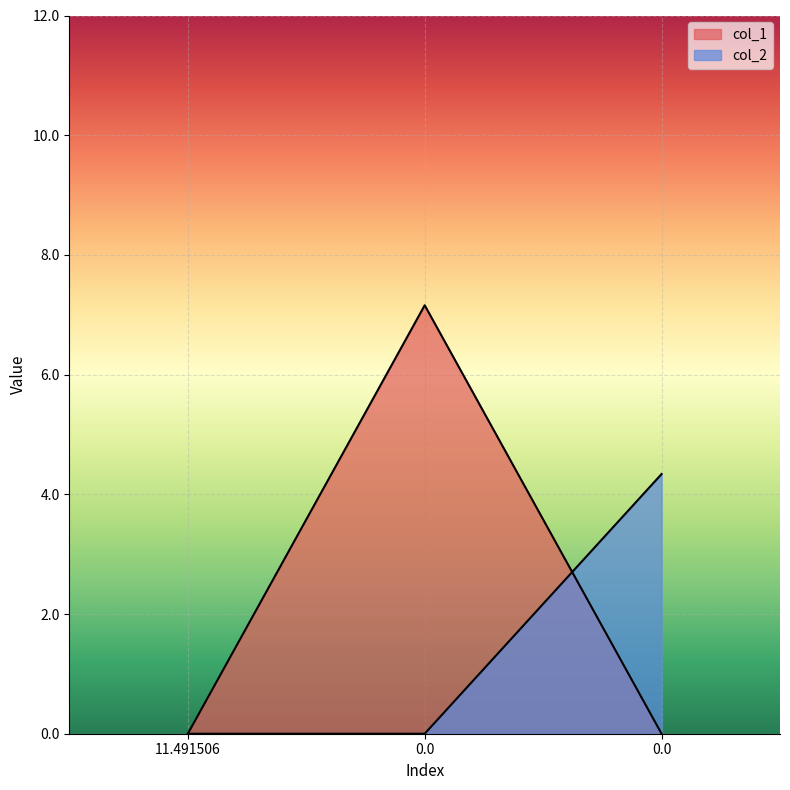

What is the sum of the col_2 values at 0.0 and 11.491506?

4.3